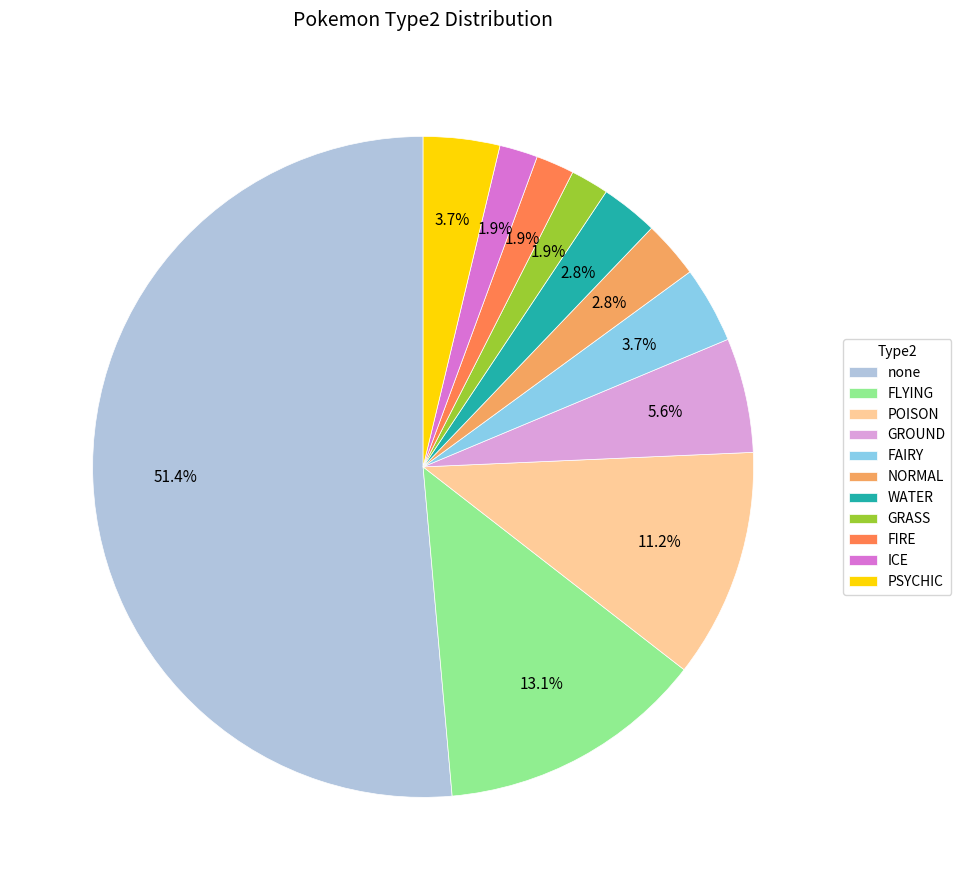

How many segments does this pie chart have?

11